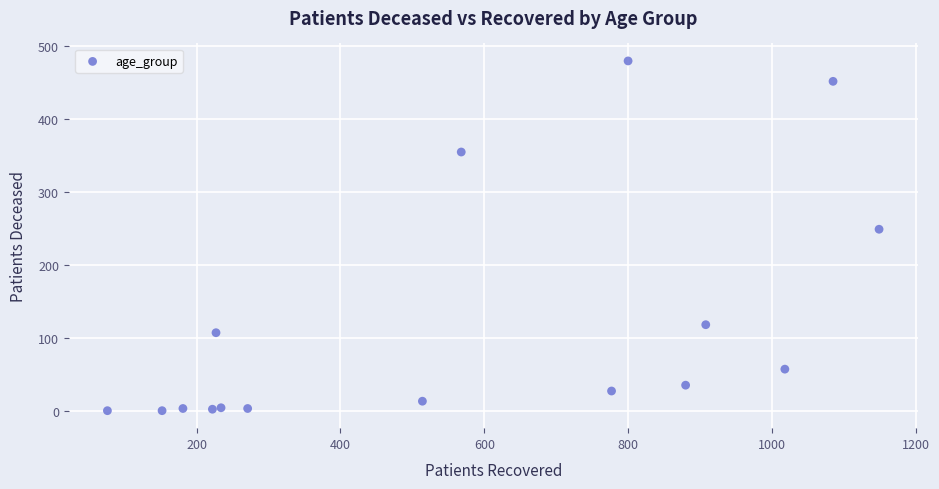

What Y value in the scatter plot is closest to 240?

249